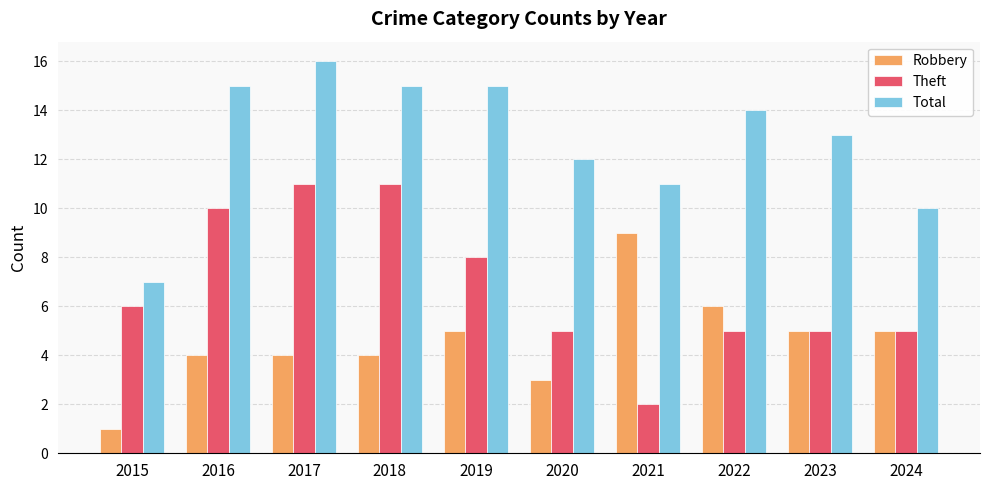

Does the chart contain stacked bars?

No